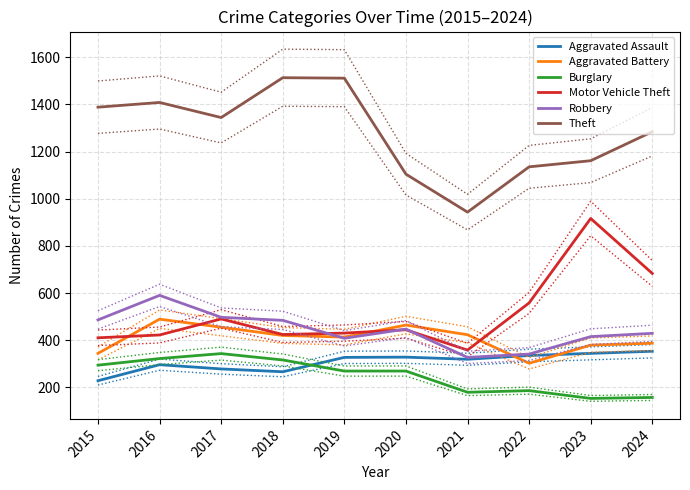

What is the difference between the highest and lowest values at 2017?

1066